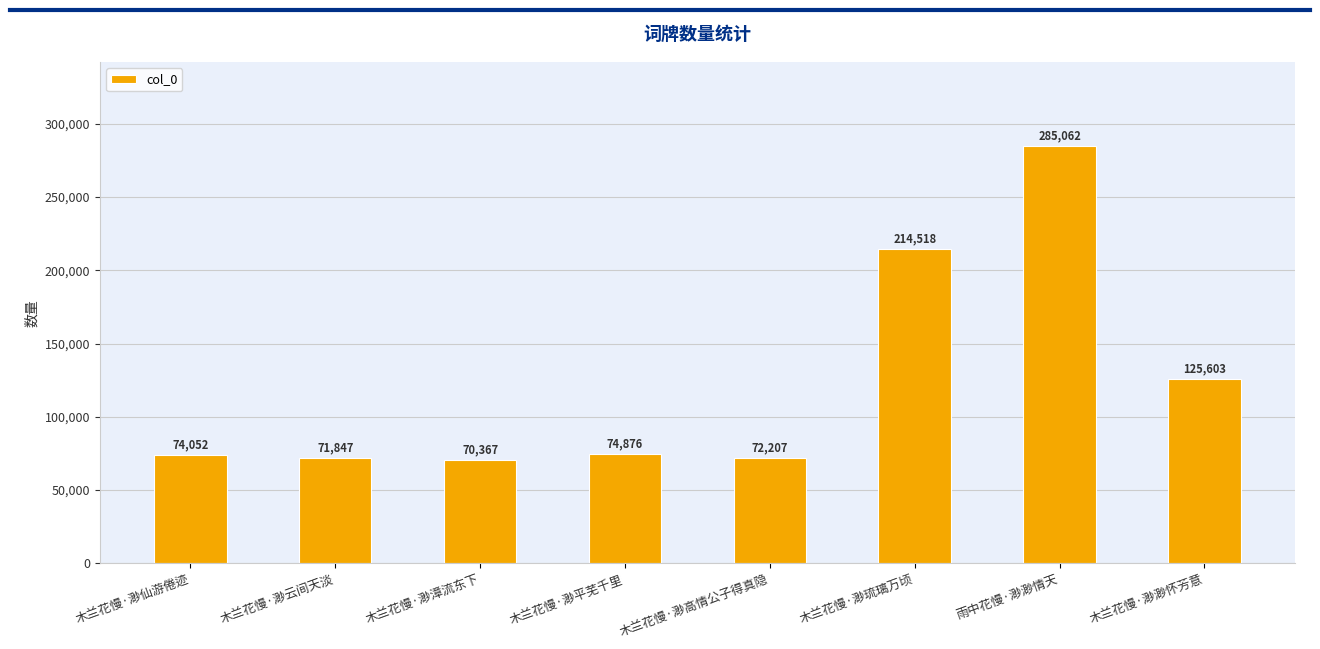

What is the minimum value shown in the chart?

70367